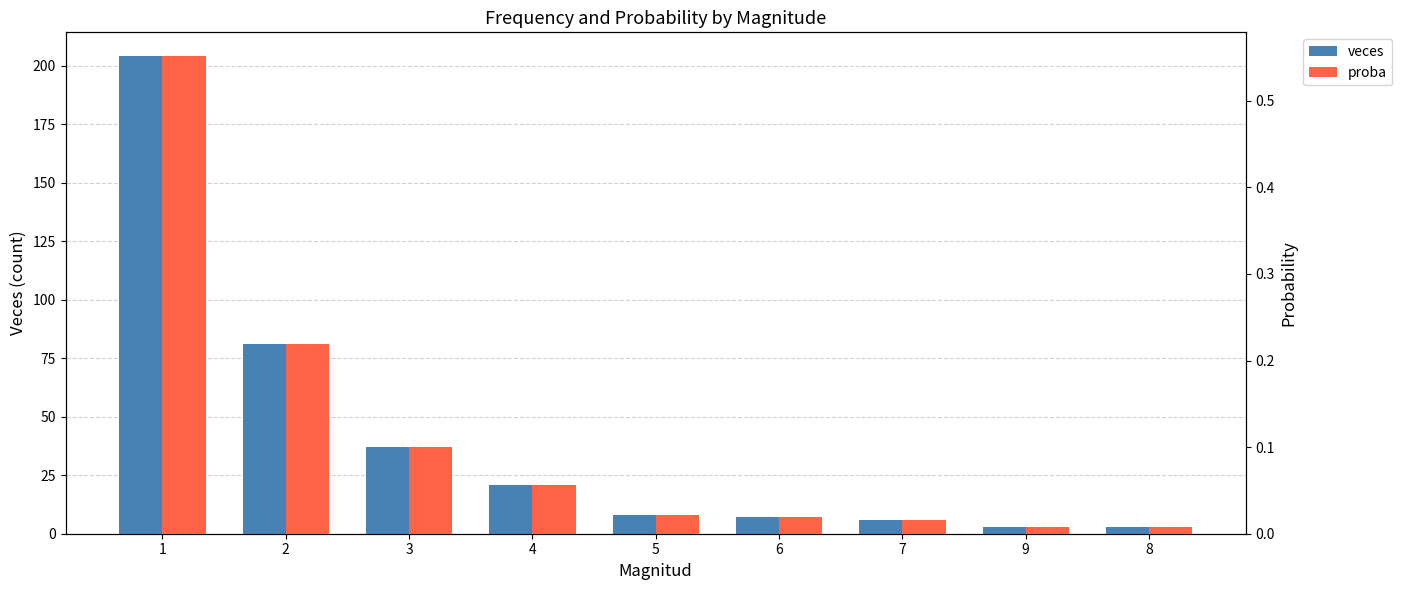

Reading right to left, extract all data points from this chart.

veces: 3.0	3.0	6.0	7.0	8.0	21.0	37.0	81.0	204.0
proba: 0.0	0.0	0.0	0.0	0.0	0.1	0.1	0.2	0.6